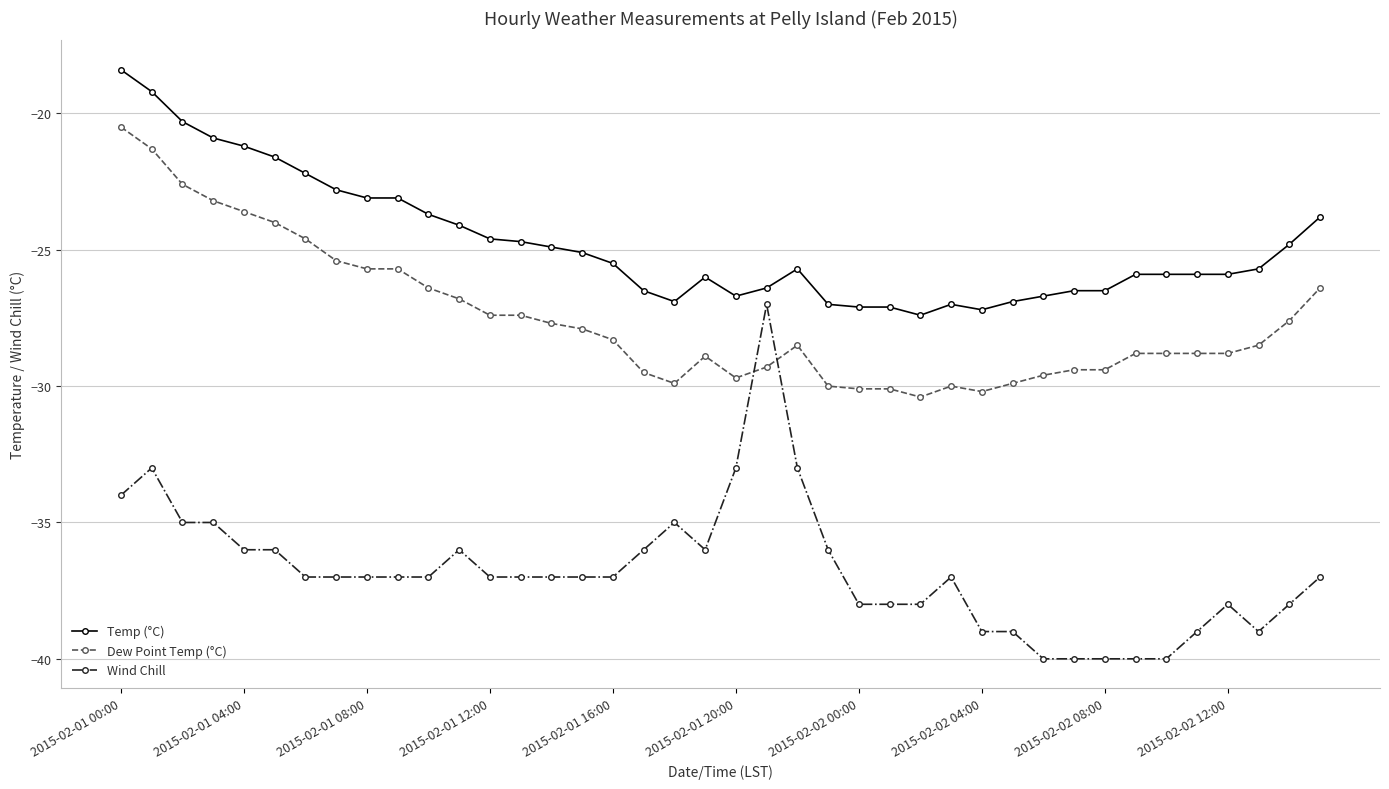

Which series has the largest total across all categories?

Temp (°C)